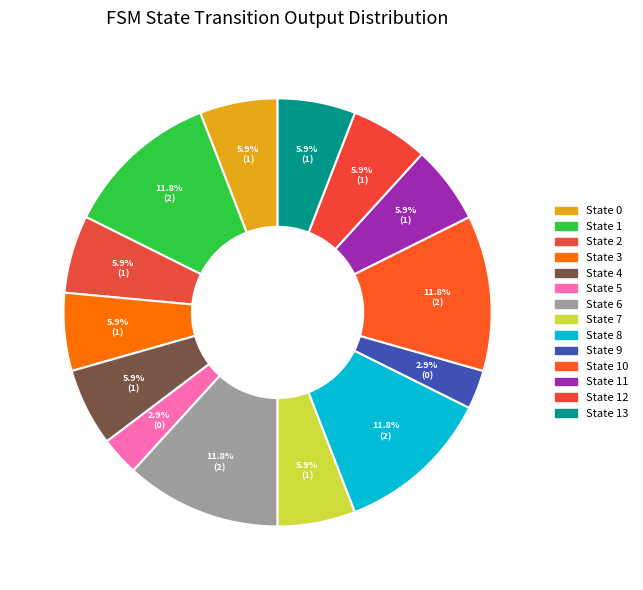

How many segments does this pie chart have?

14